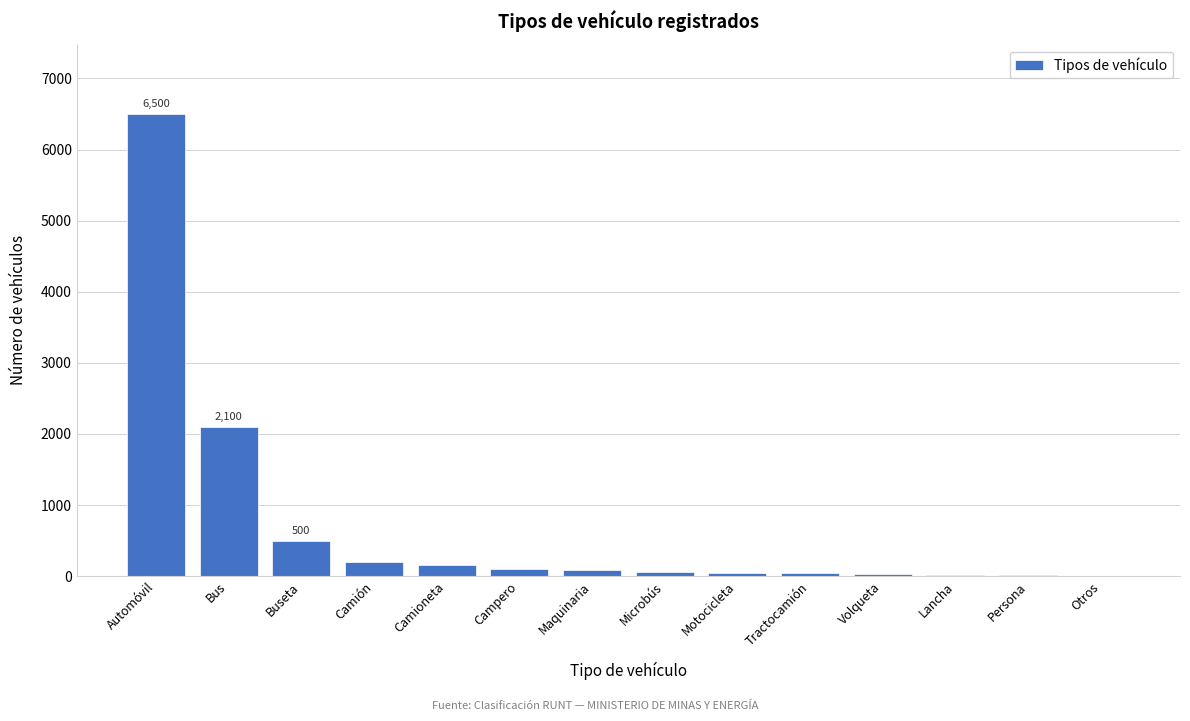

What is the change in value from Buseta to Camioneta?

-350